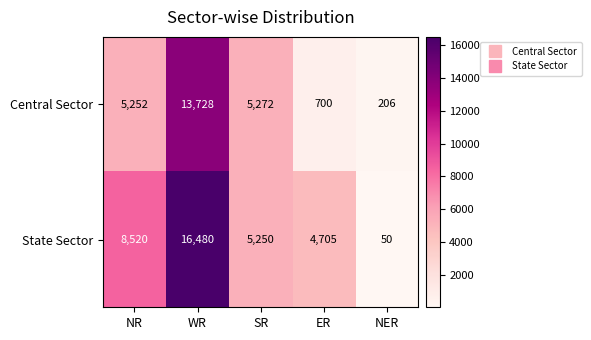

How many data points in State Sector are less than 5250?

2